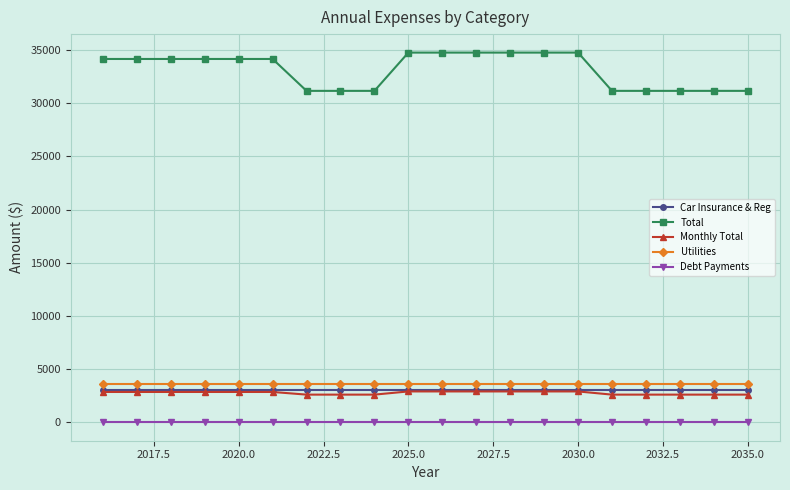

Which series has the widest spread of values?

Total